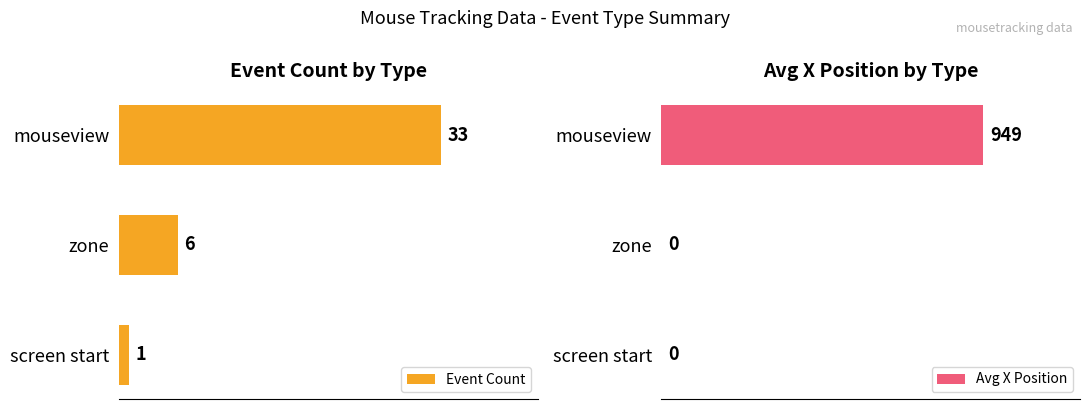

What is the sum of all Avg X Position values?

949